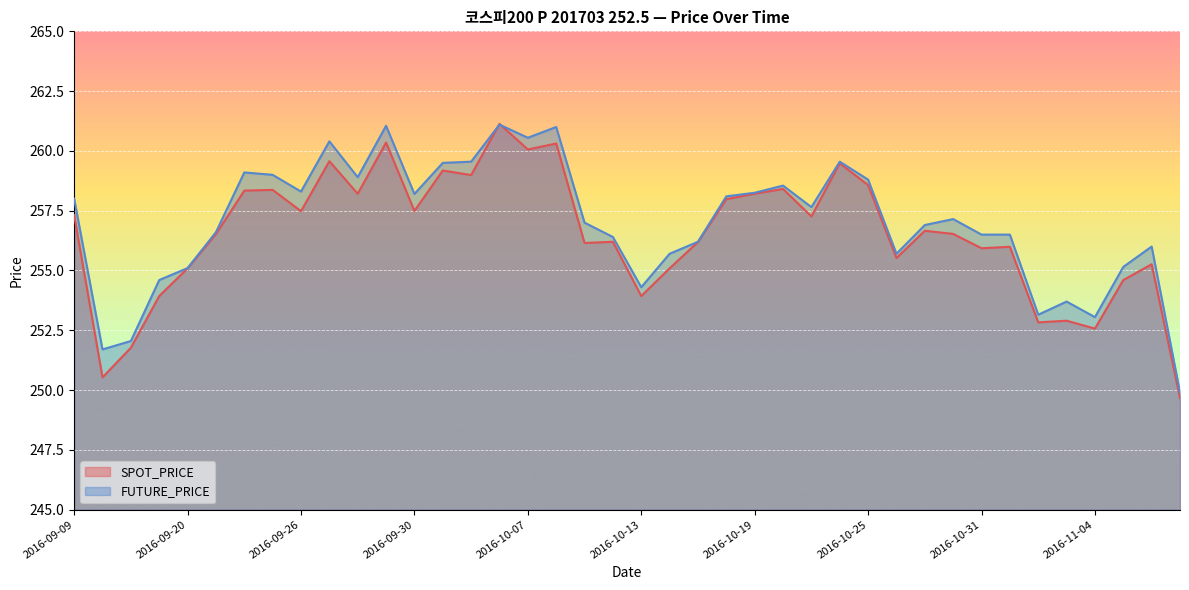

The FUTURE_PRICE series shows 172.3 at 2016-10-19. True or false?

False